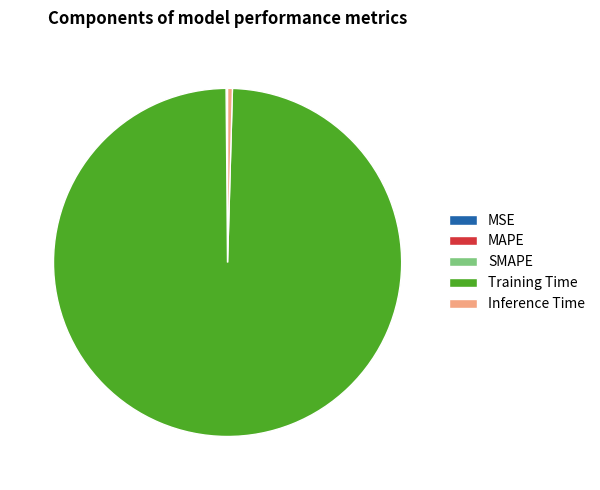

What is the largest slice in the pie chart?

Training Time